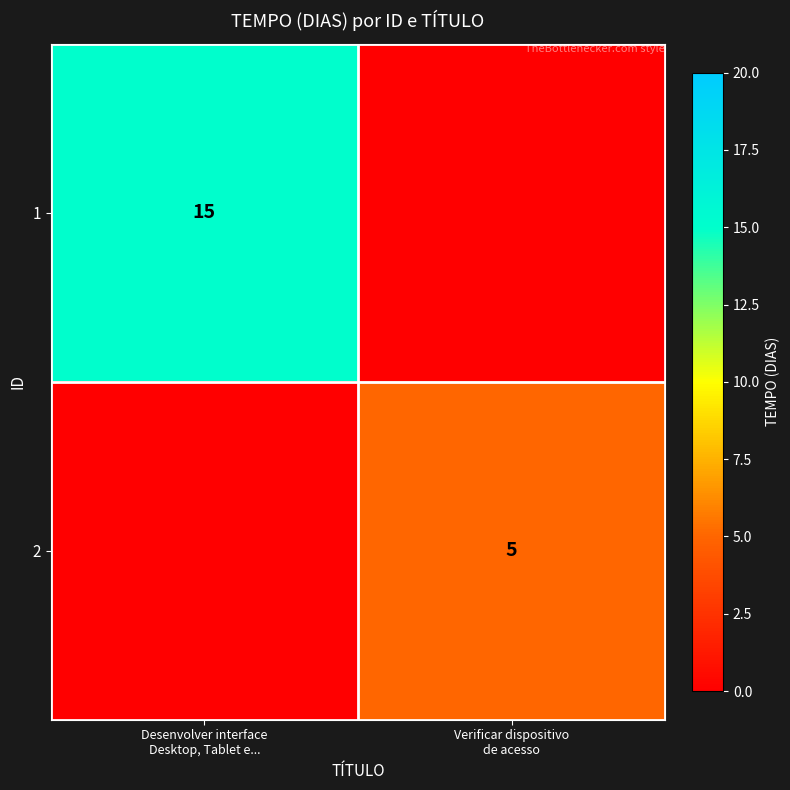

Rank the series at Desenvolver interface Desktop, Tablet e... from lowest to highest value.

2, 1